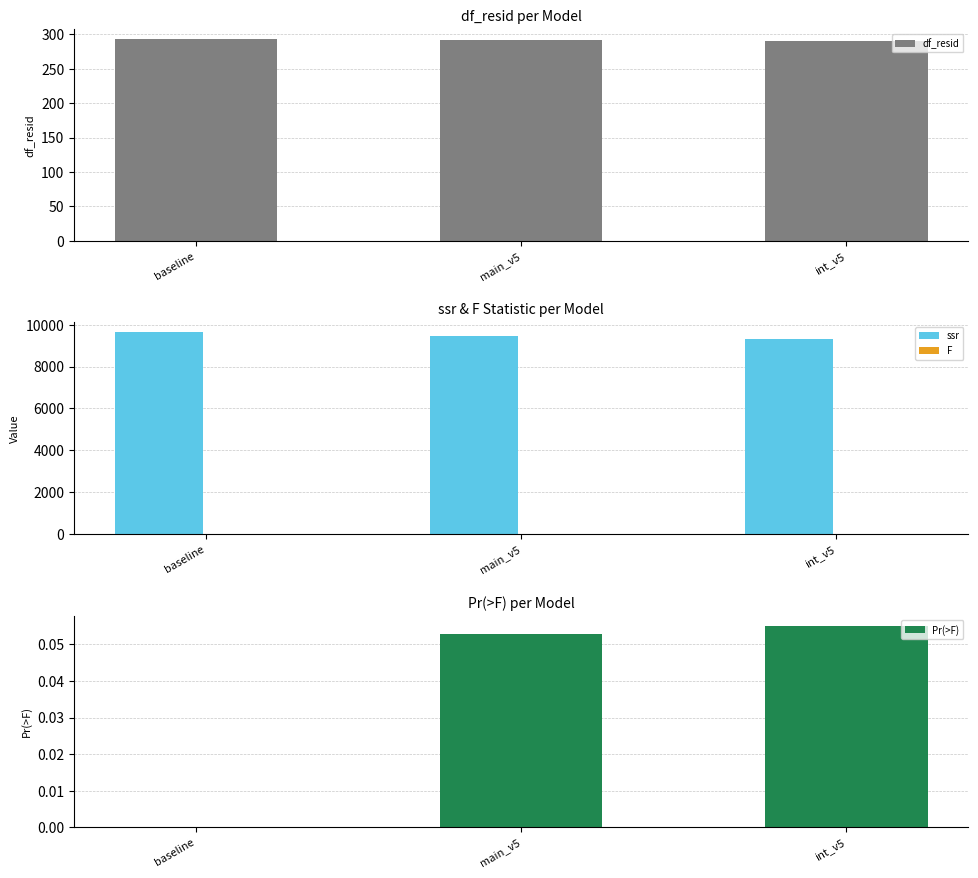

At which category is the sum across all series the highest?

baseline